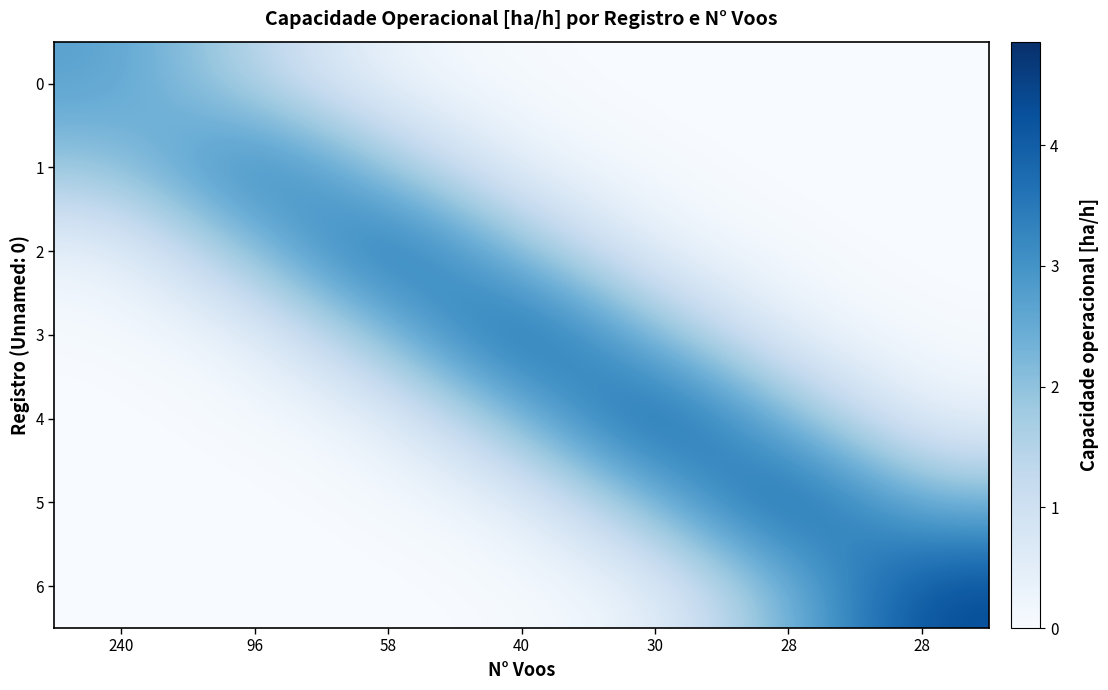

Count the number of categories in the chart.

7